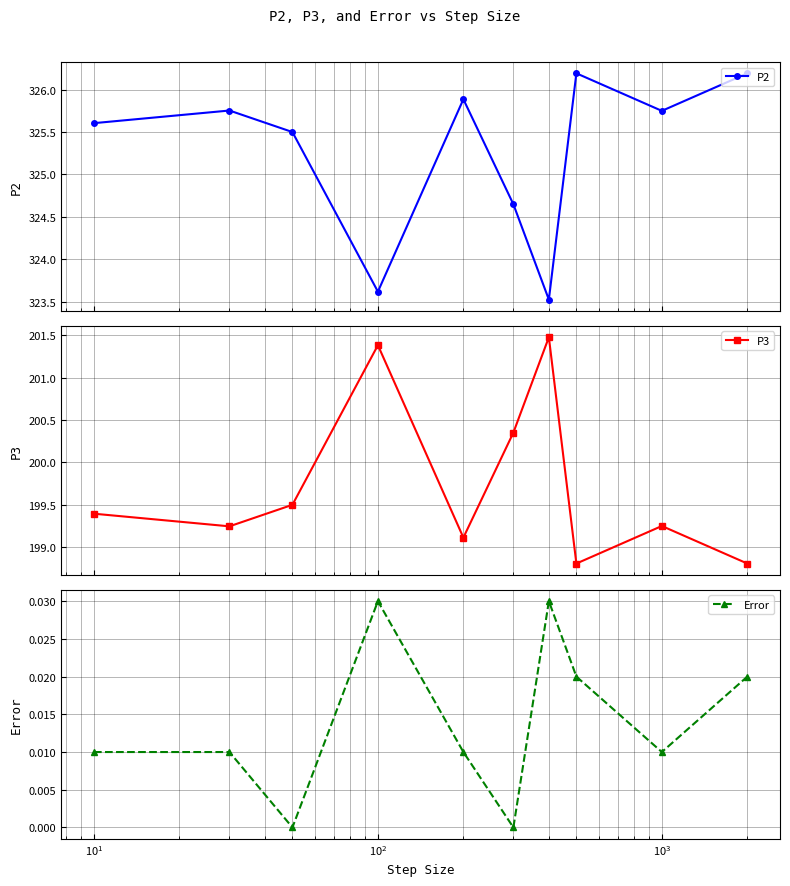

What is the maximum value shown in the chart?

326.2